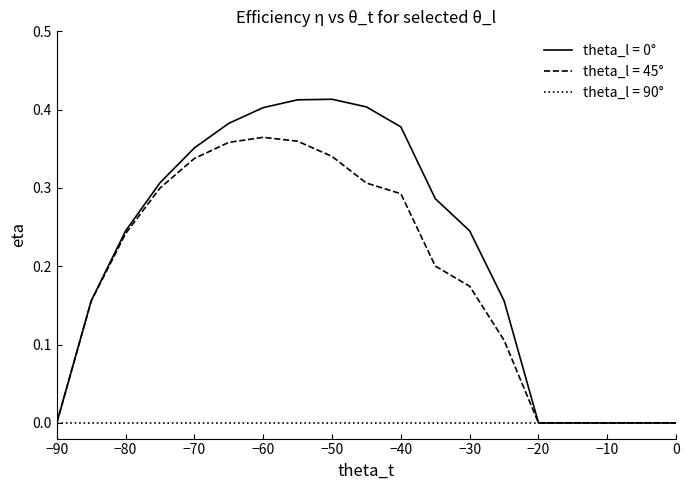

Which series has the largest range (max minus min)?

theta_l = 0°